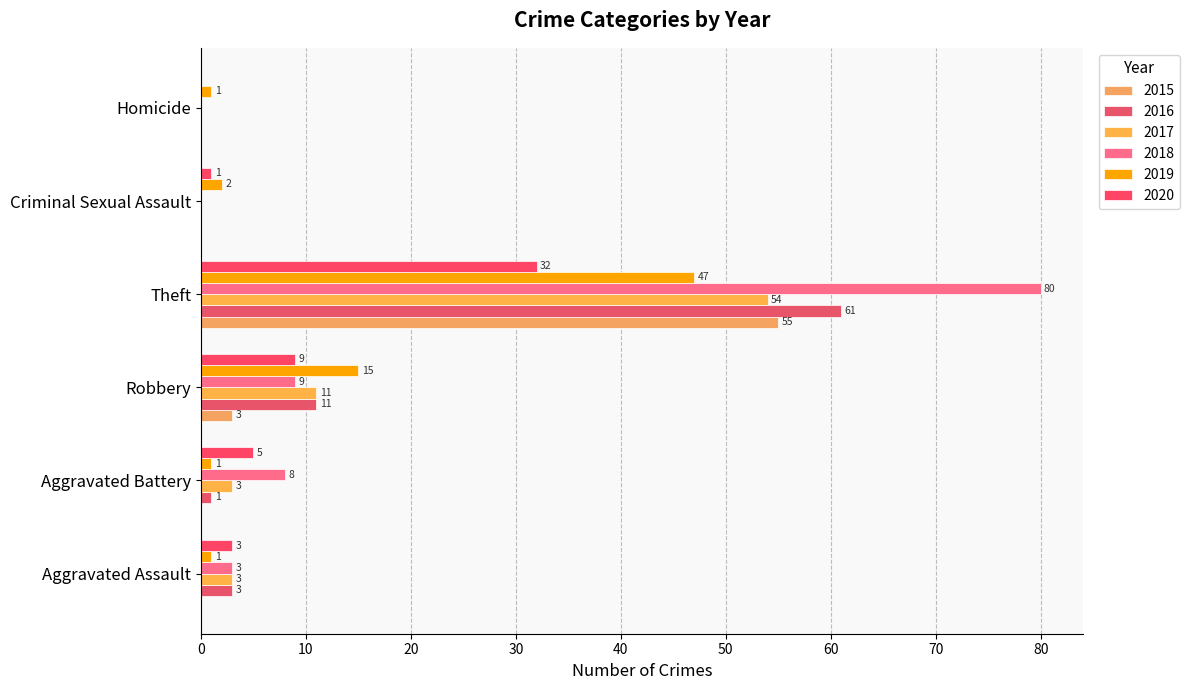

How many series are shown in this chart?

6